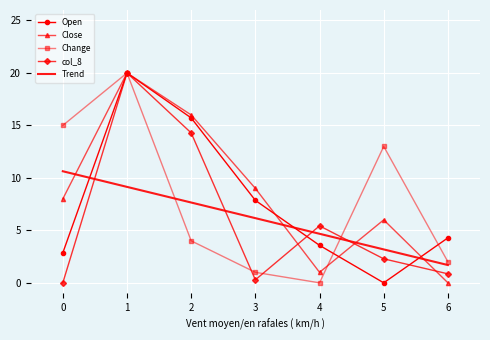

What is the difference between the Change values at 3 and 0?

14.0